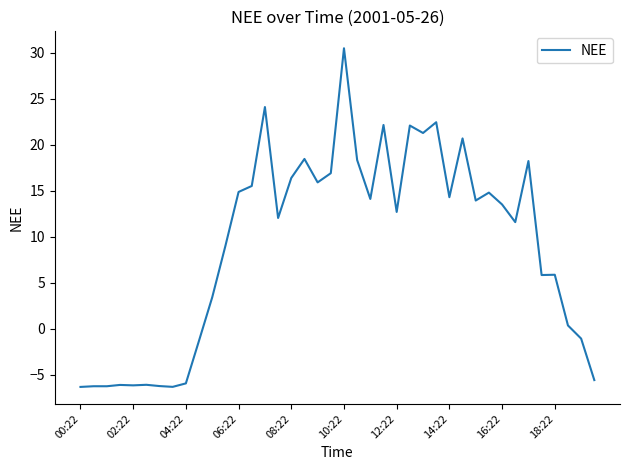

What is the difference between the maximum and minimum values?

36.8